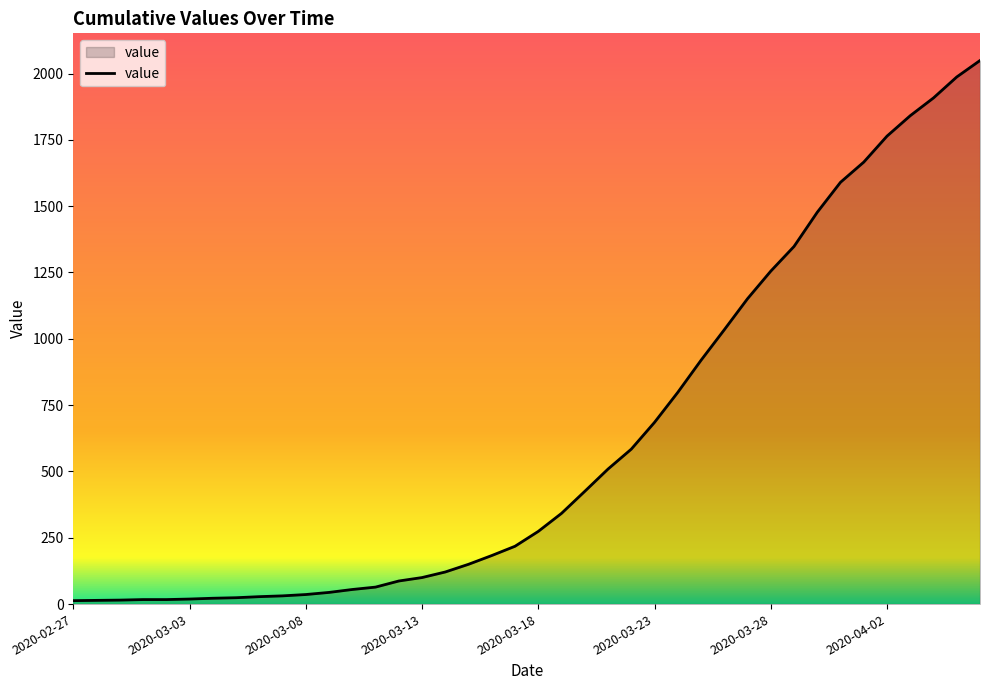

What is the maximum value shown in the chart?

2049